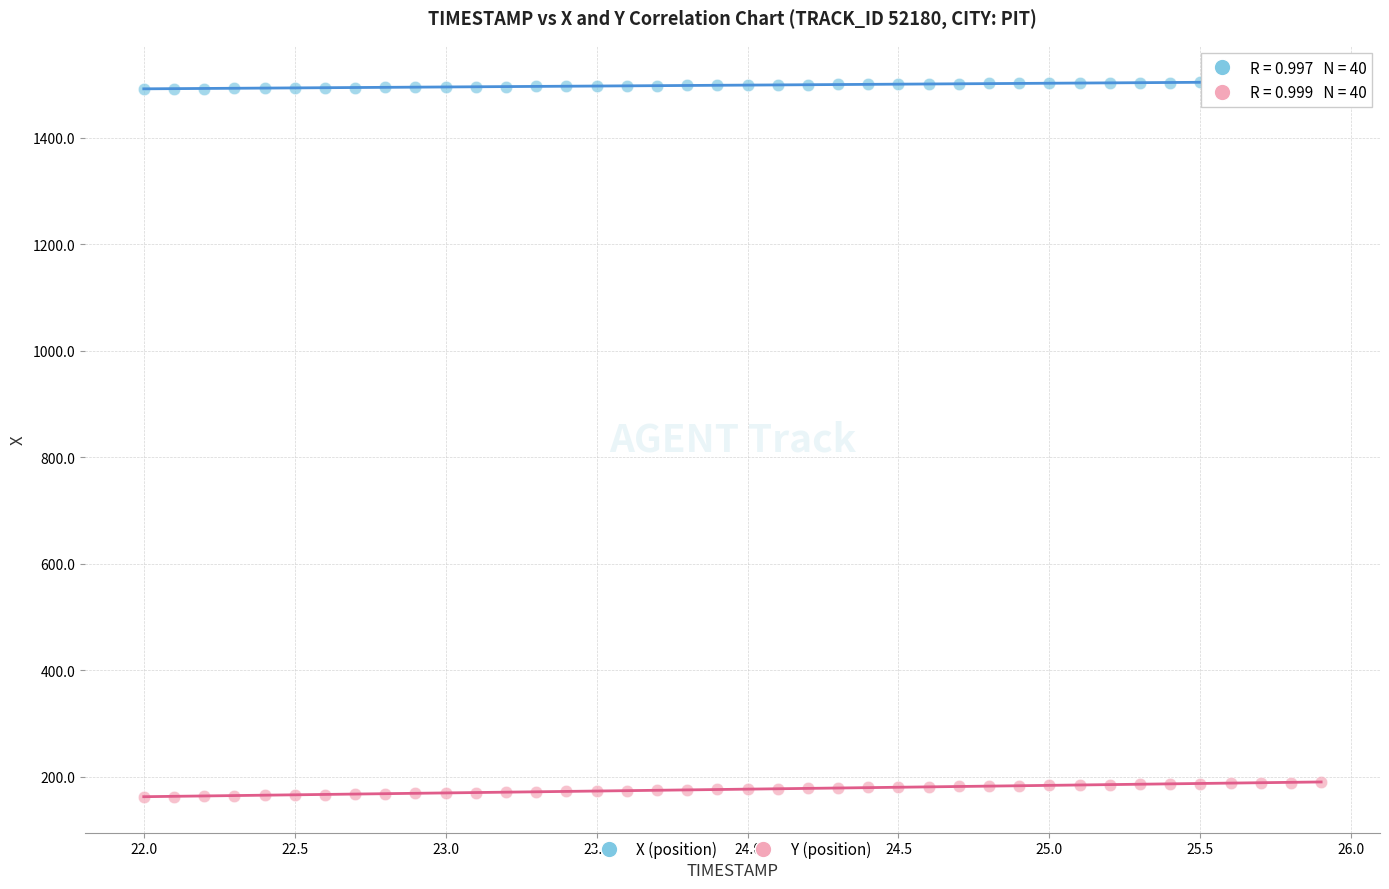

Across all data points, what is the range of Y values (max minus min)?

1342.9